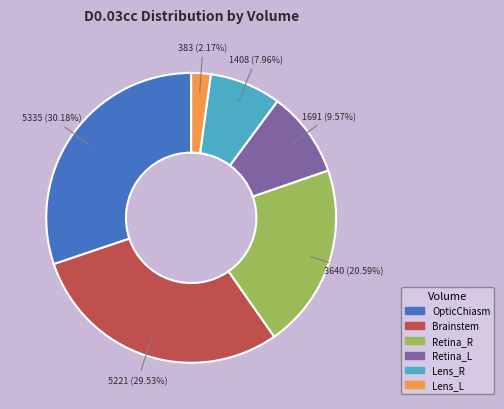

The Retina_R slice represents 21% of the pie. True or false?

True